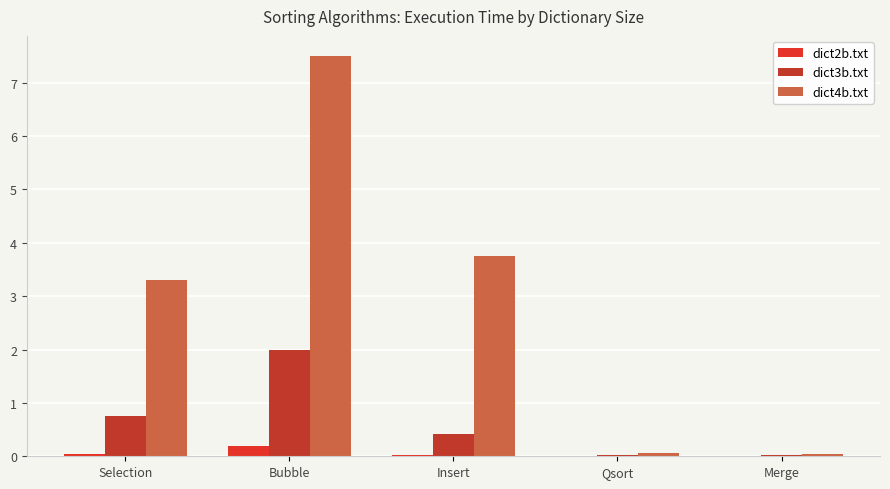

What is the label of the 2nd bar from the left?

Bubble